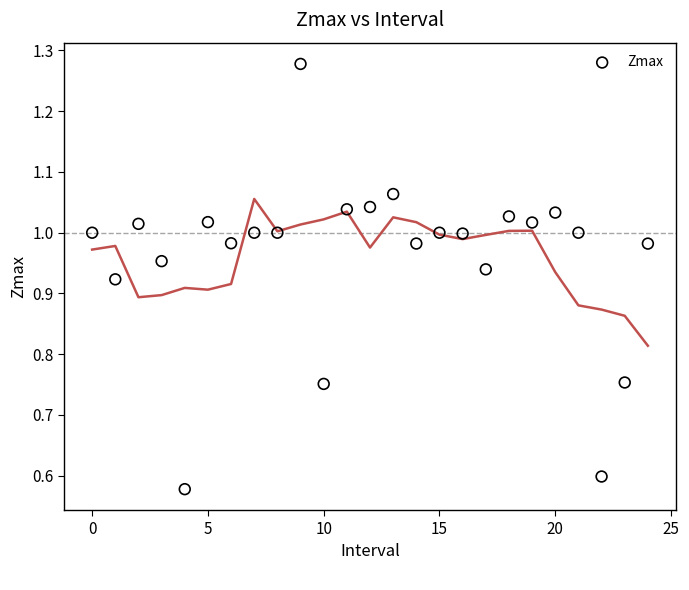

What is the range of Y values (max minus min)?

0.7